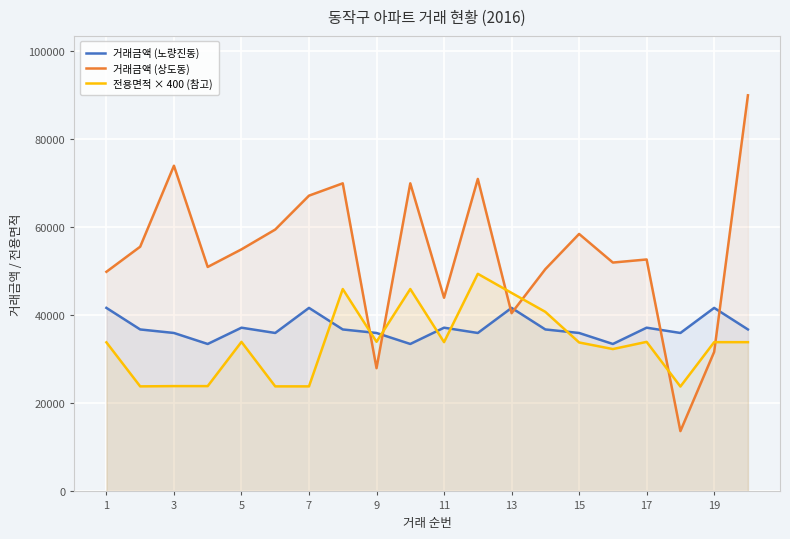

Rank the series by their maximum value, from highest to lowest.

거래금액 (상도동), 전용면적 × 400 (참고), 거래금액 (노량진동)